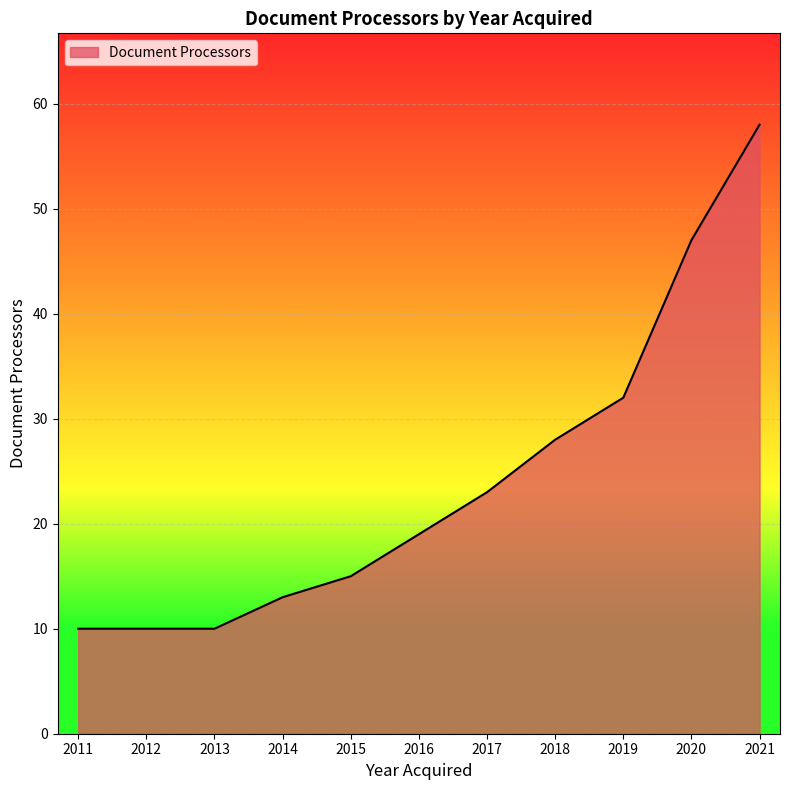

How many values are below 19?

5